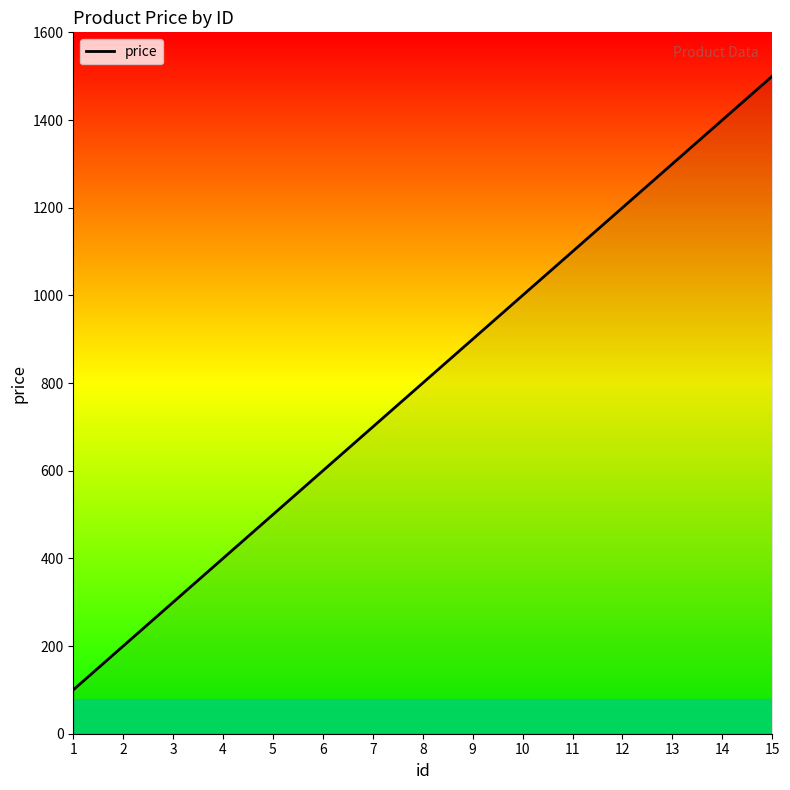

Is it true that the value at 11 is 1822?

False